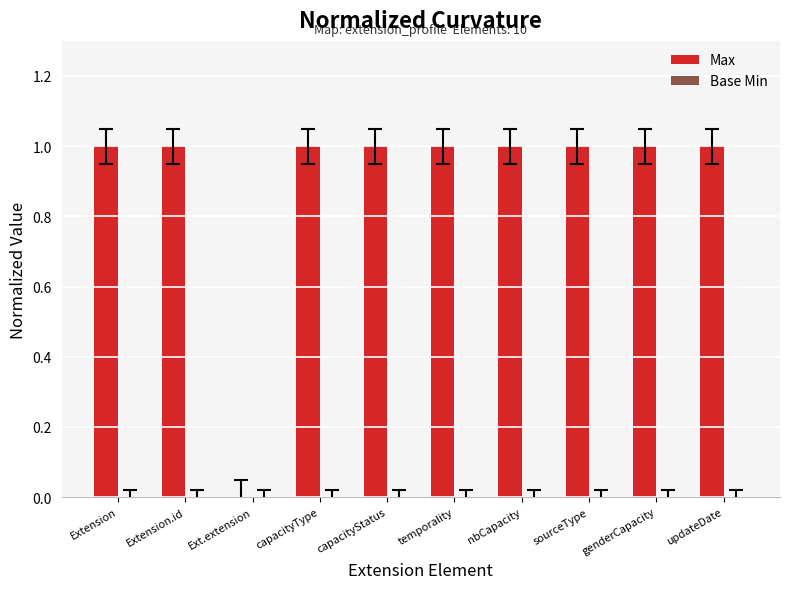

Approximately how many times larger is the value at Extension compared to genderCapacity?

1.0